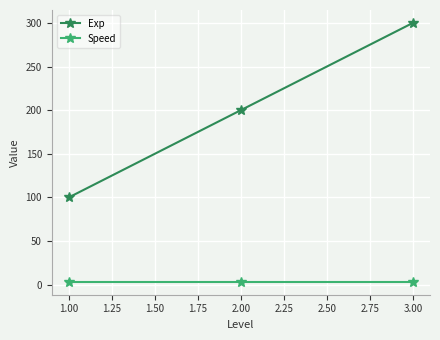

What is the label of the 1st point from the left?

1.00